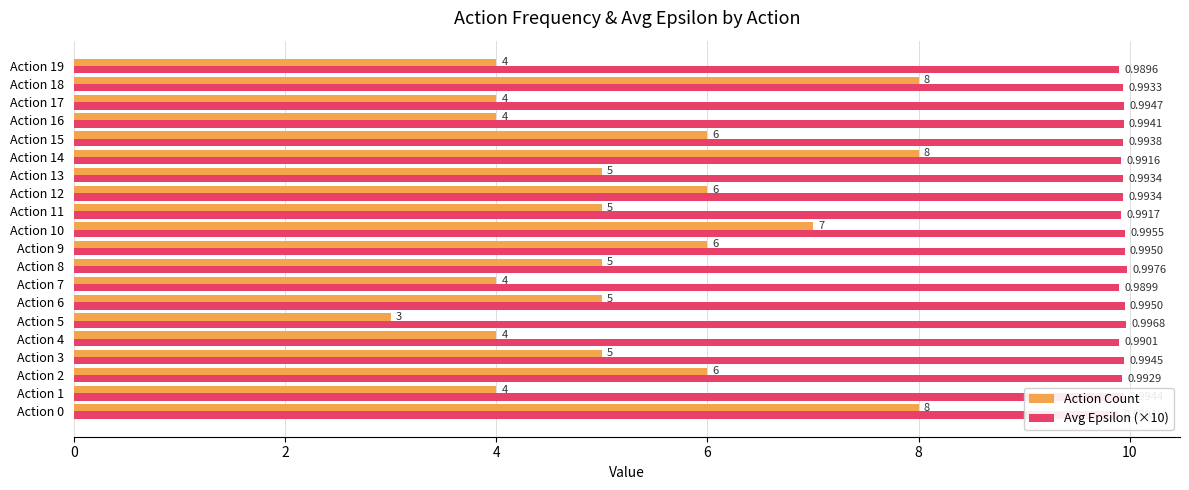

Count the number of data series in this chart.

2